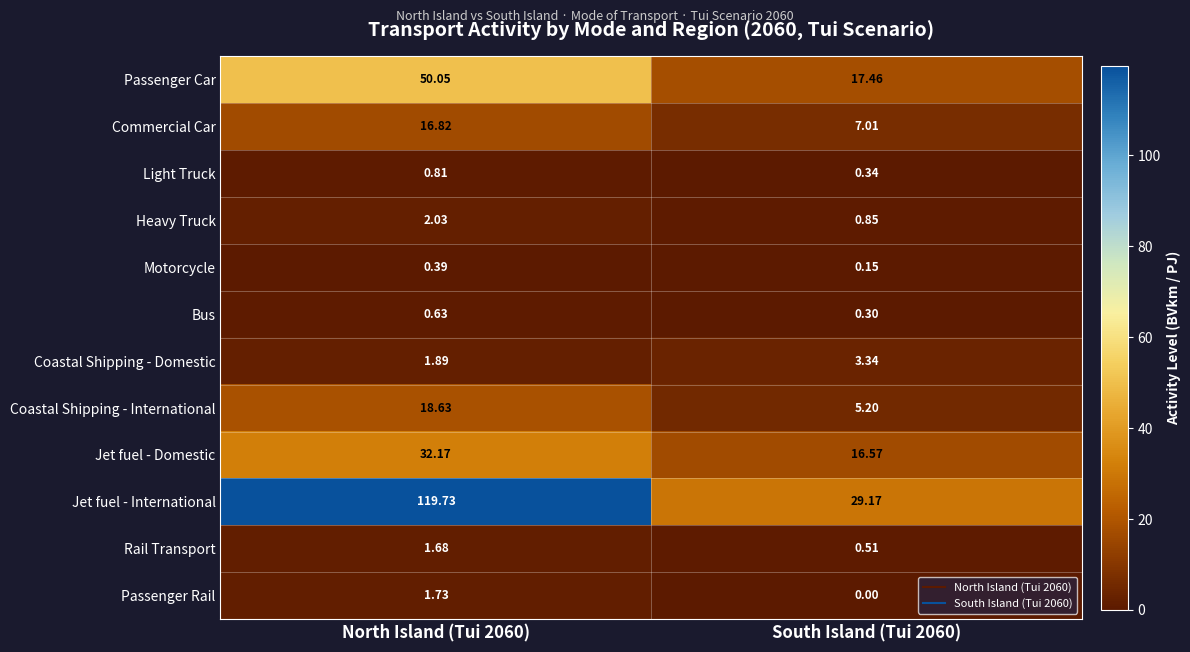

Which series has the widest spread of values?

Jet fuel - International